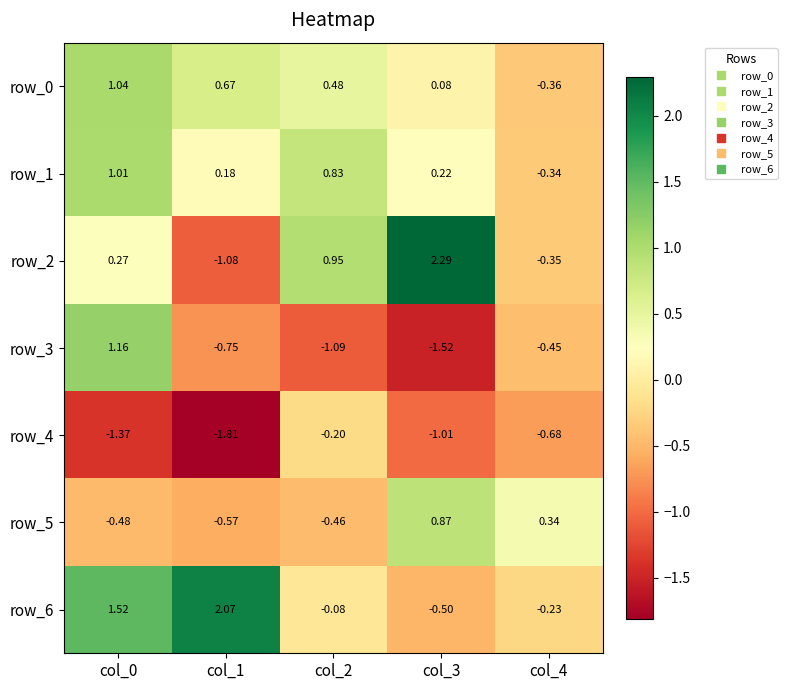

How many categories are shown in the chart?

5